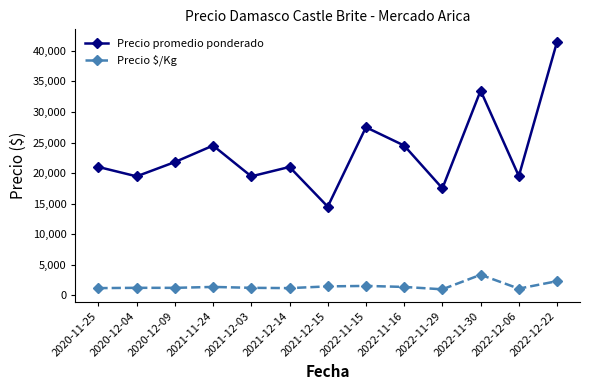

What is the total value across all series at 2020-12-09?

23011